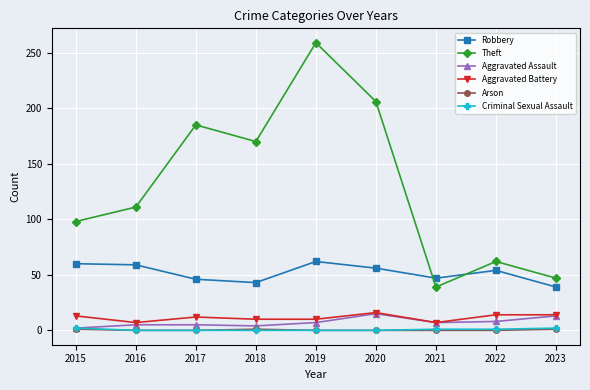

Which series has the widest spread of values?

Theft